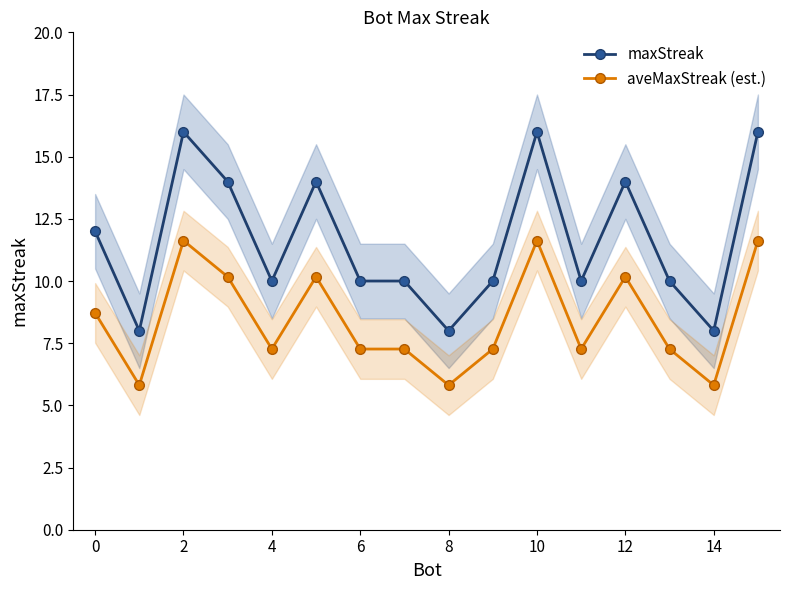

What is the average value of the maxStreak series?

11.6